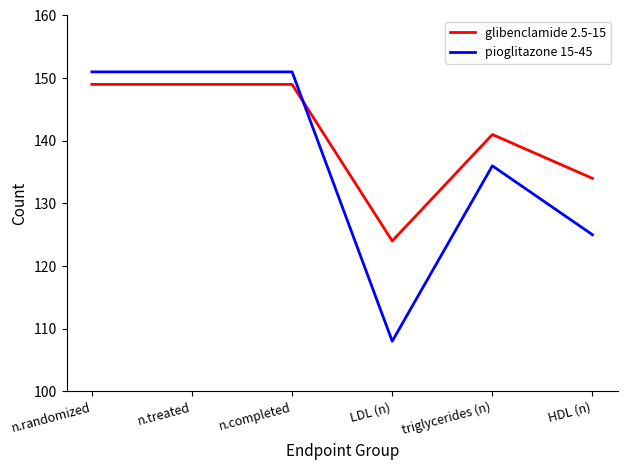

Is it true that glibenclamide 2.5-15 equals 149 at n.treated?

True